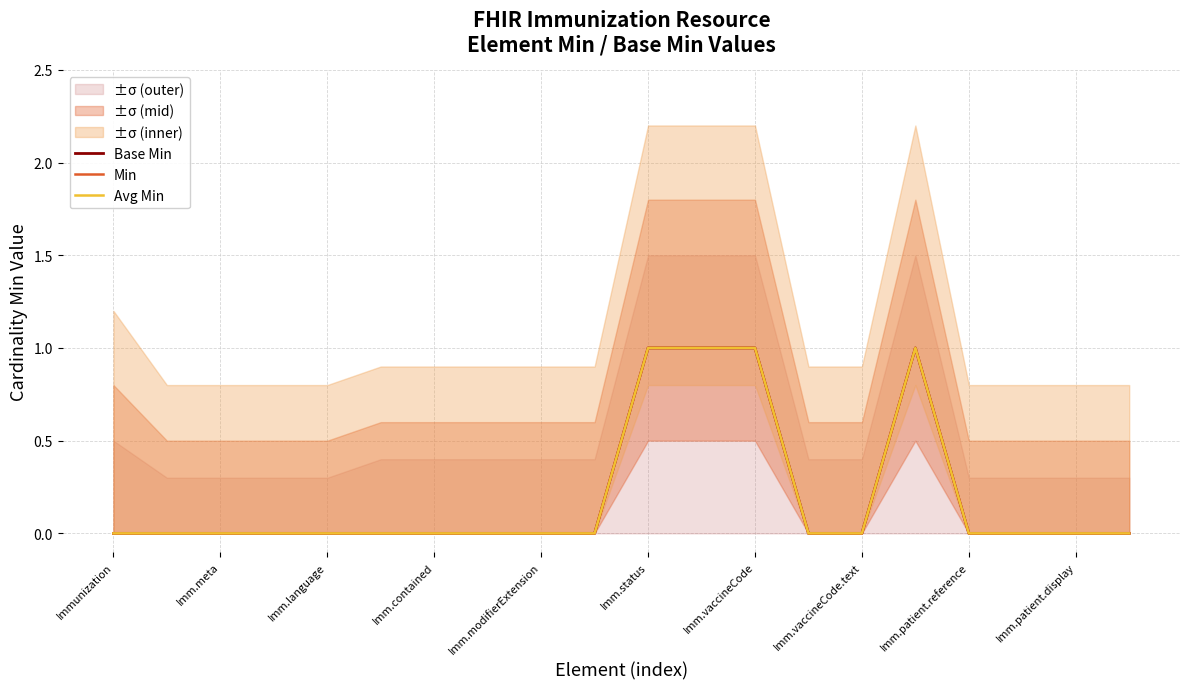

True or false: Avg Min and Min cross at least once.

False